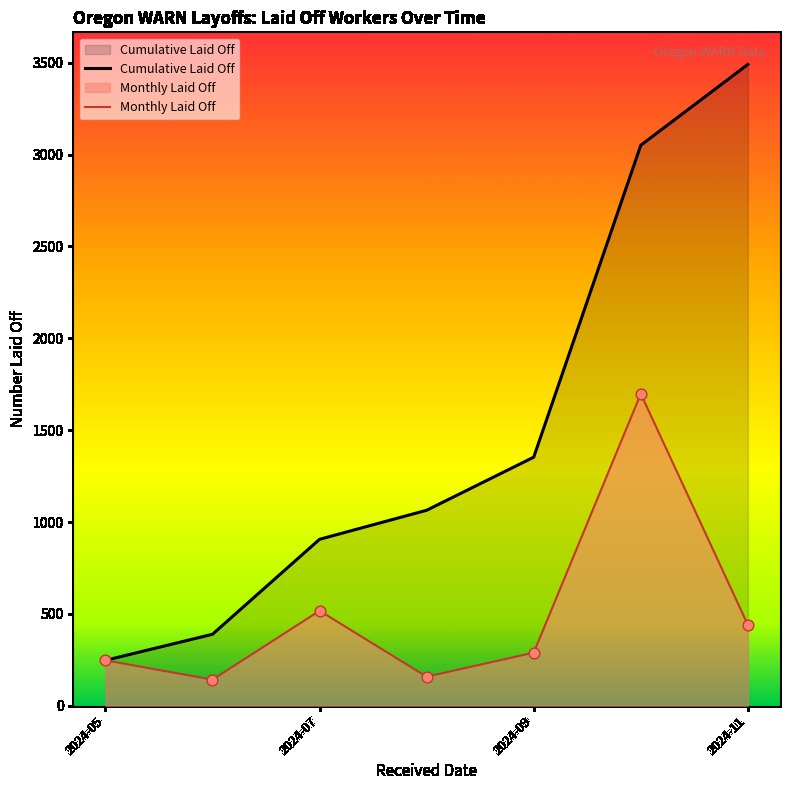

Which series reaches the maximum Y coordinate?

Cumulative Laid Off